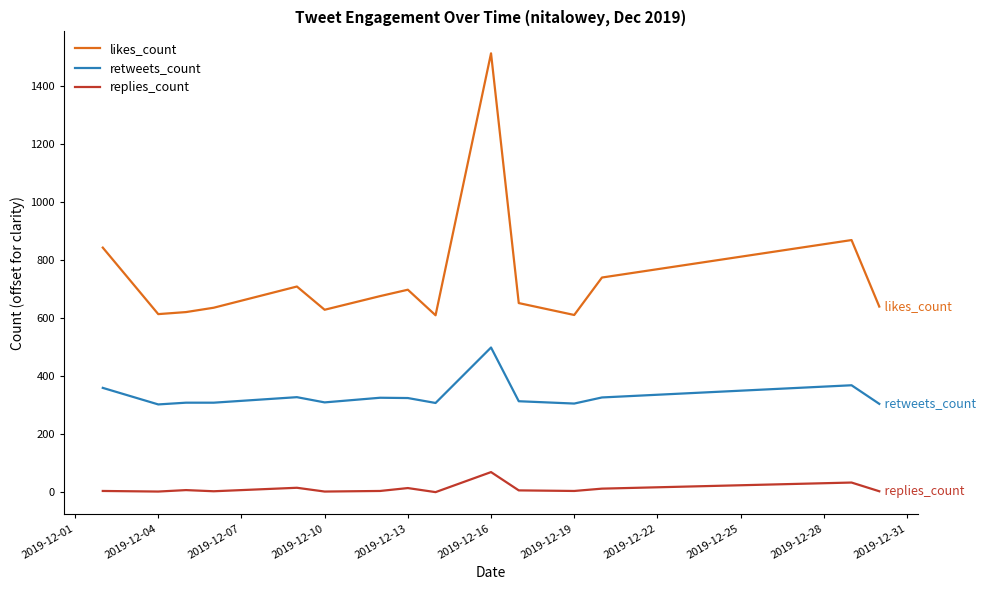

Which series has the largest total across all categories?

likes_count